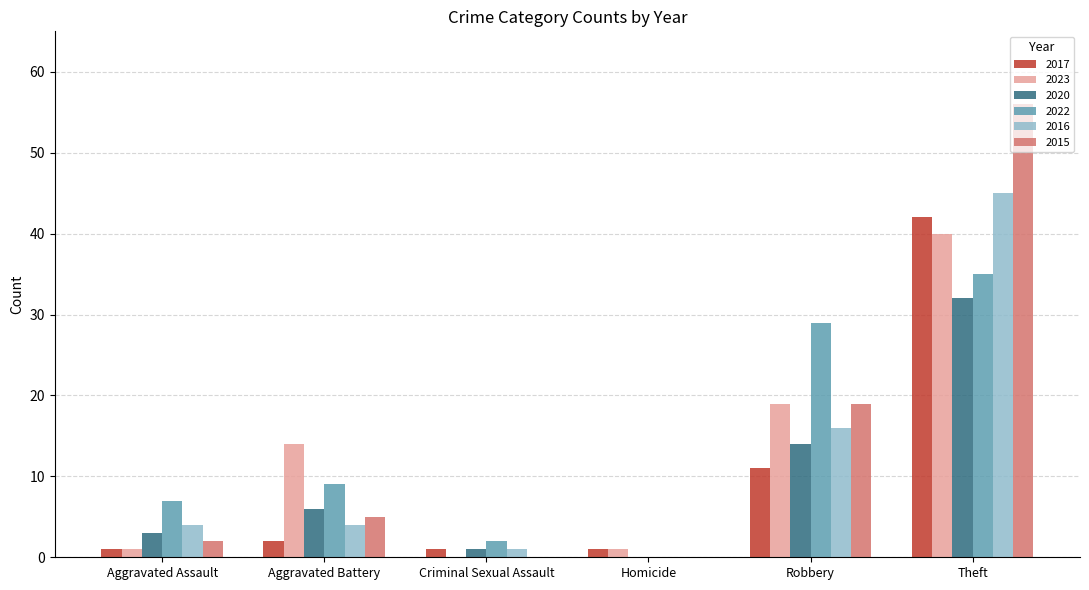

Where is 2016 nearest to the value 22?

Robbery